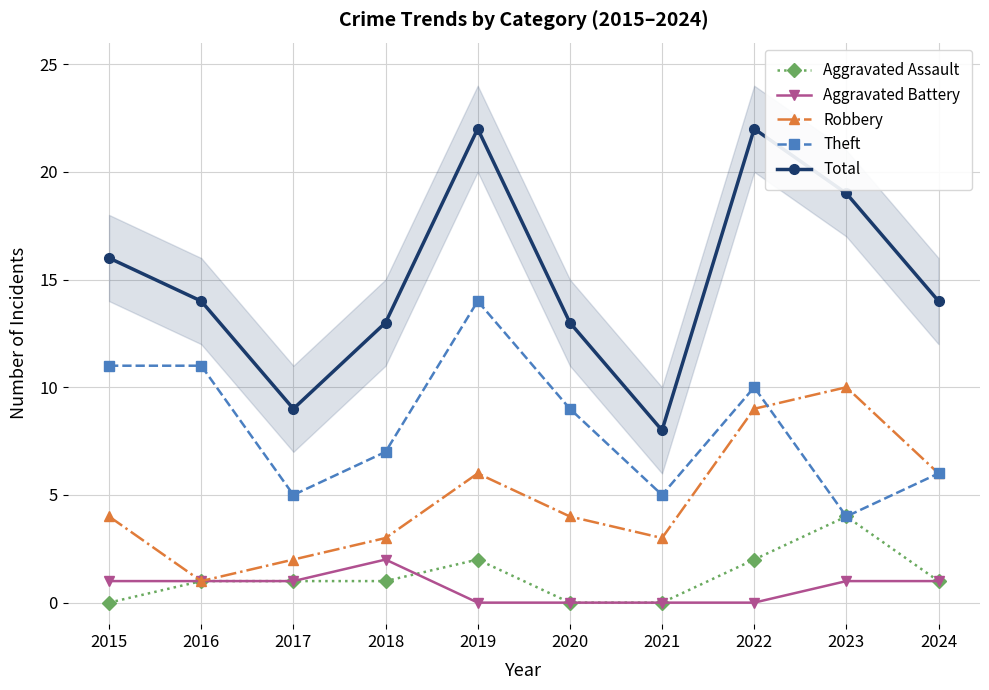

Is it true that Robbery equals 3 at 2021?

True